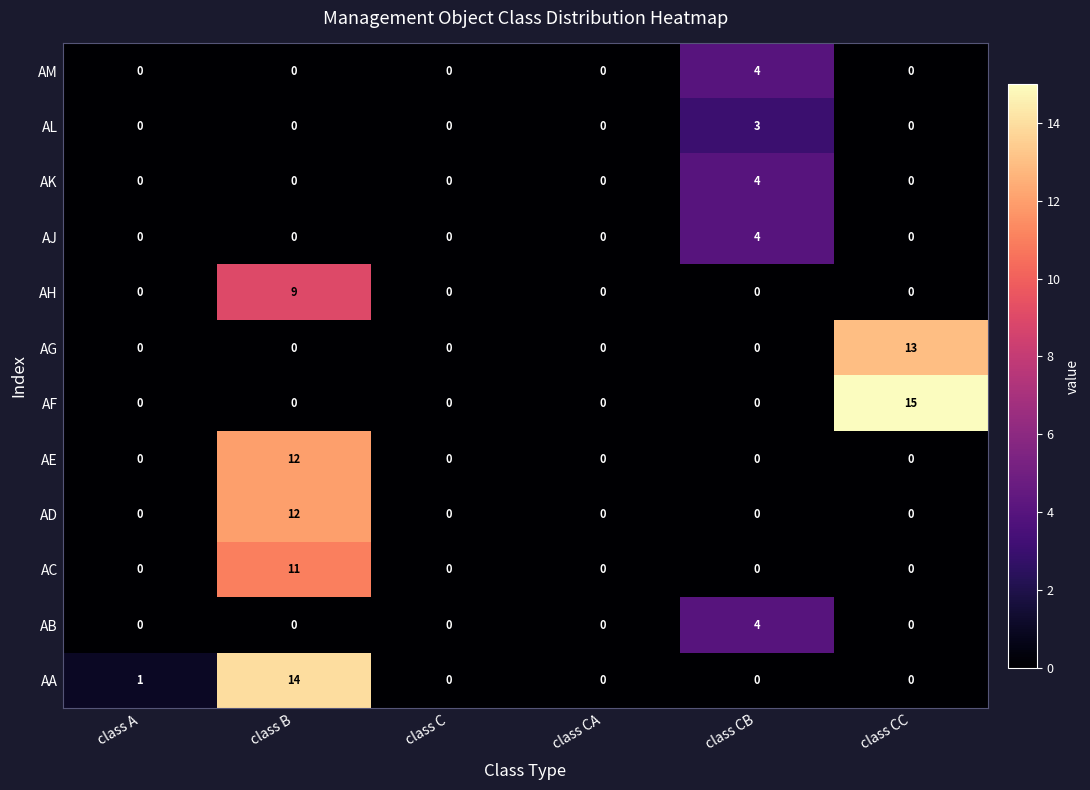

At which category is the sum across all series the highest?

class B